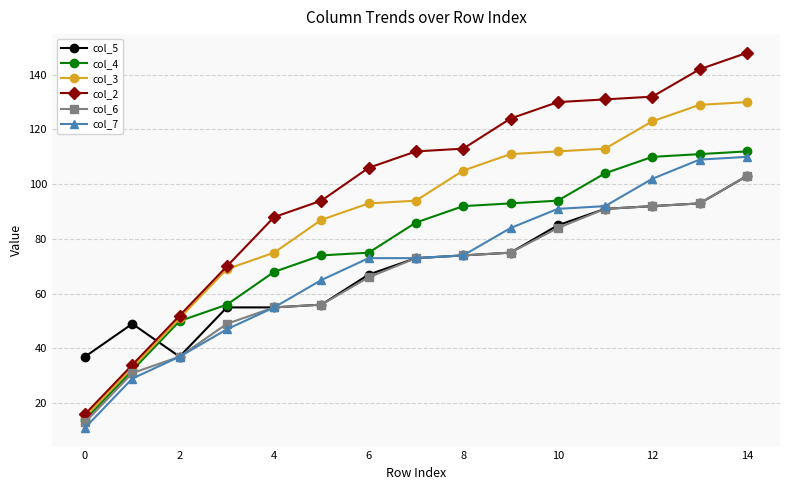

What is the difference between the second highest and second lowest values in the col_4 series?

79